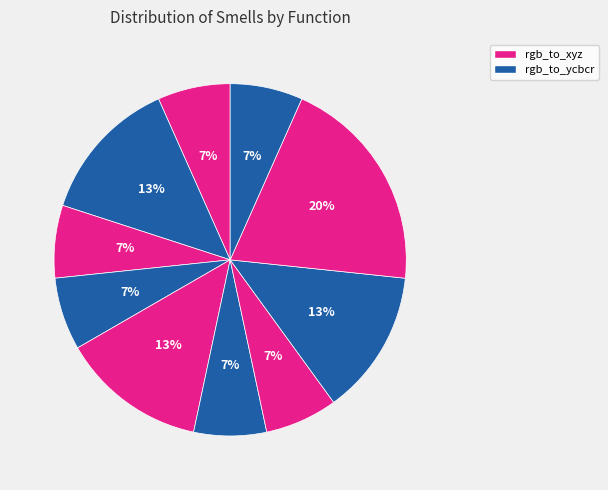

How many segments does this pie chart have?

10